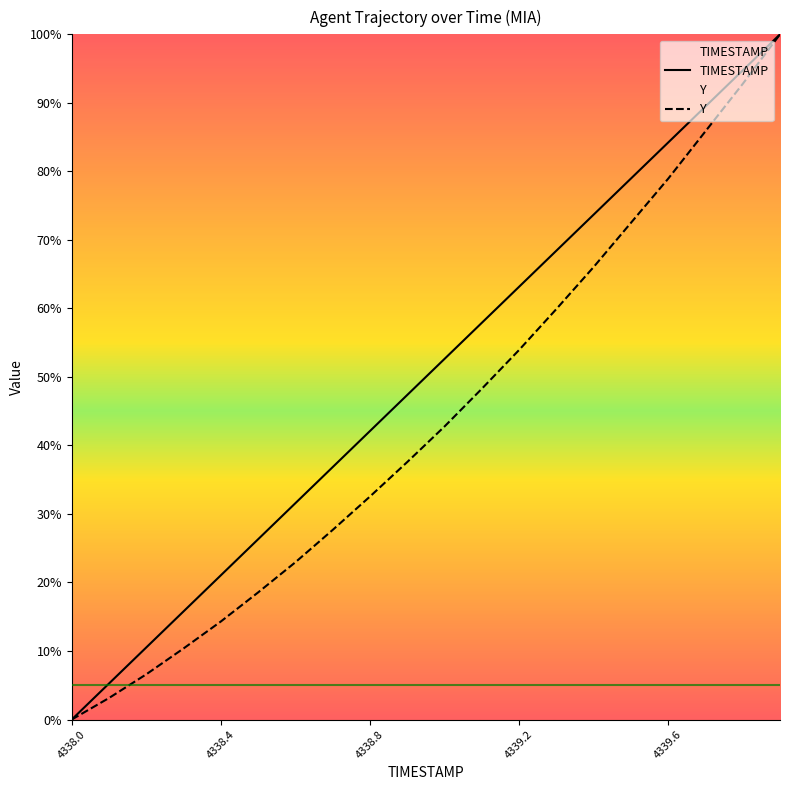

Which series has the largest total across all categories?

TIMESTAMP